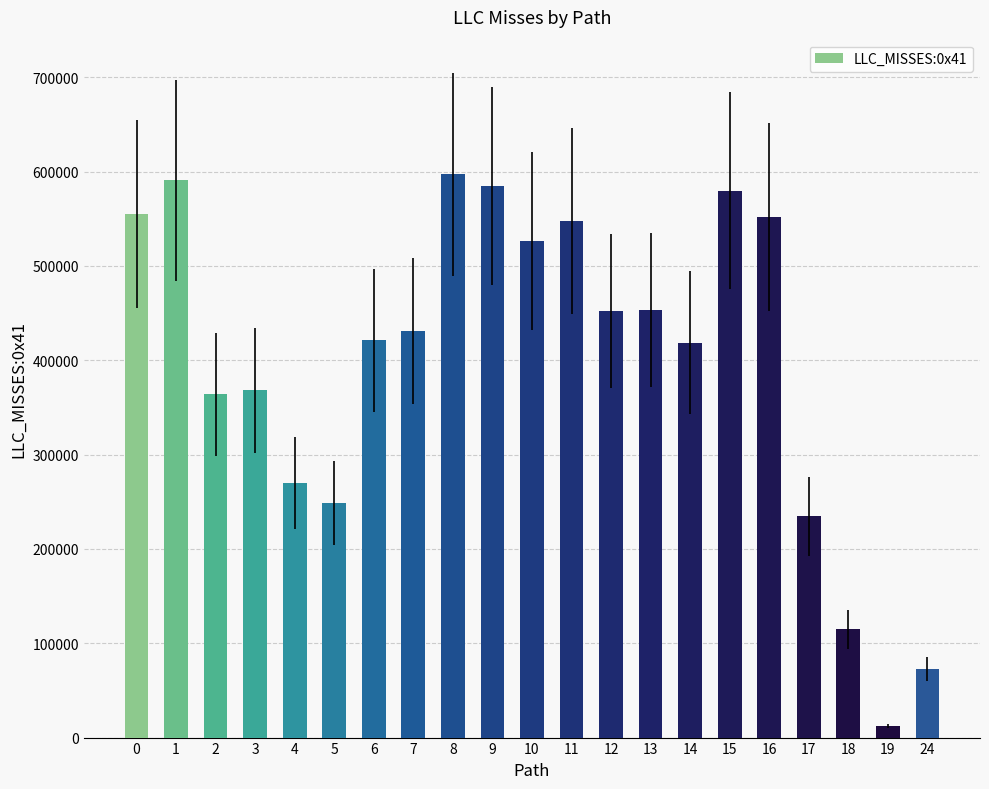

What is the value of the 11th bar from the left?

526469.4